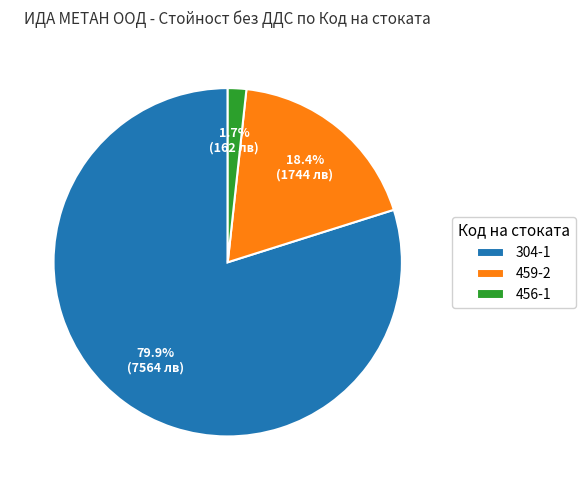

What is the largest slice in the pie chart?

304-1